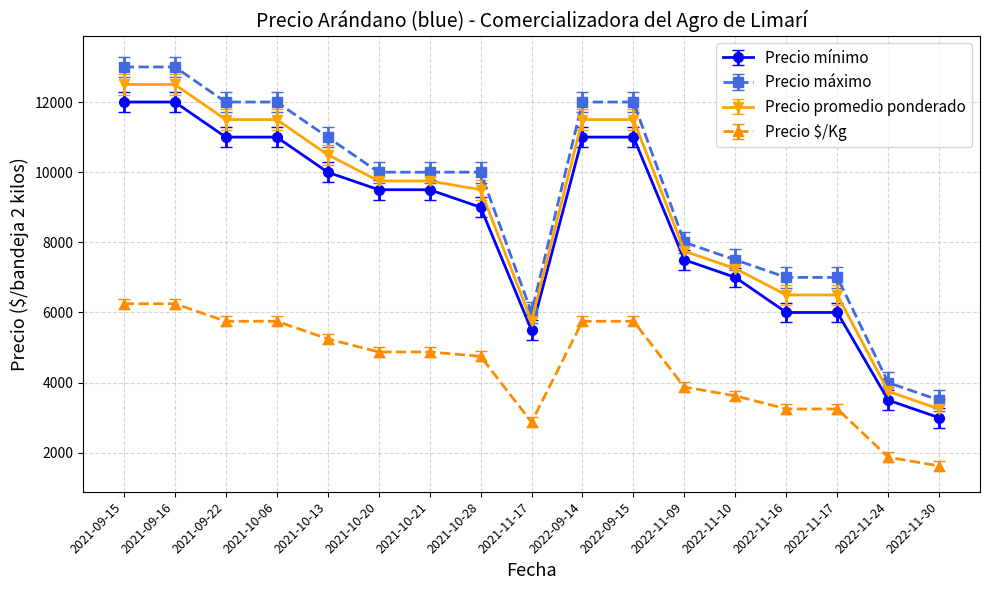

Which series has the largest range (max minus min)?

Precio máximo